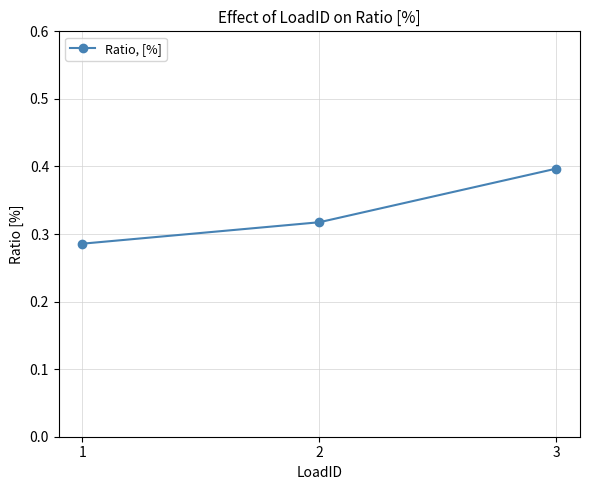

What is the value of the 3rd point from the left?

0.4